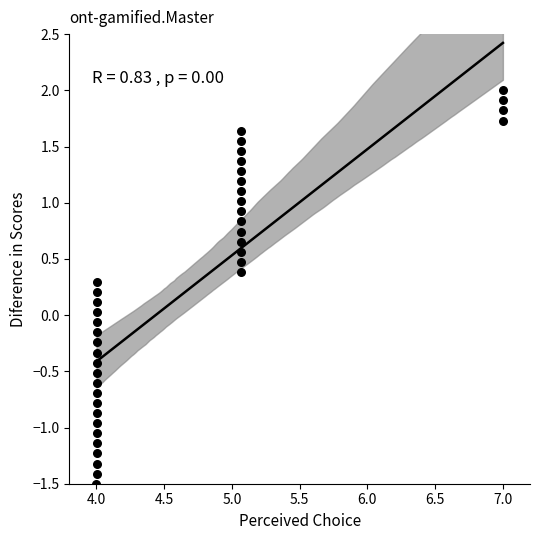

What is the range of X values (max minus min)?

3.0